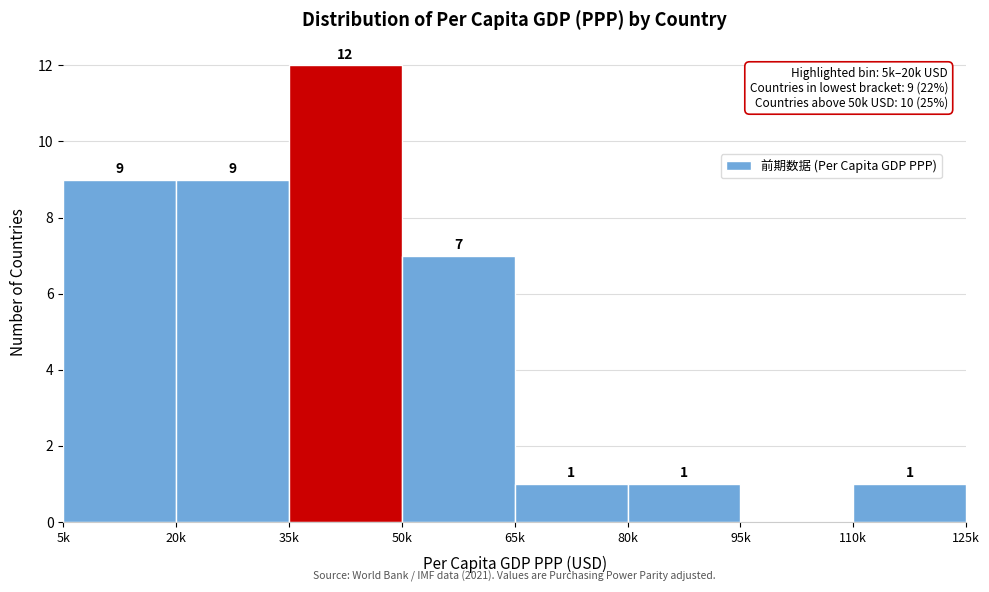

Reading left to right, transcribe all the data shown in this chart.

5k=9	20k=9	35k=12	50k=7	65k=1	80k=1	95k=0	110k=1